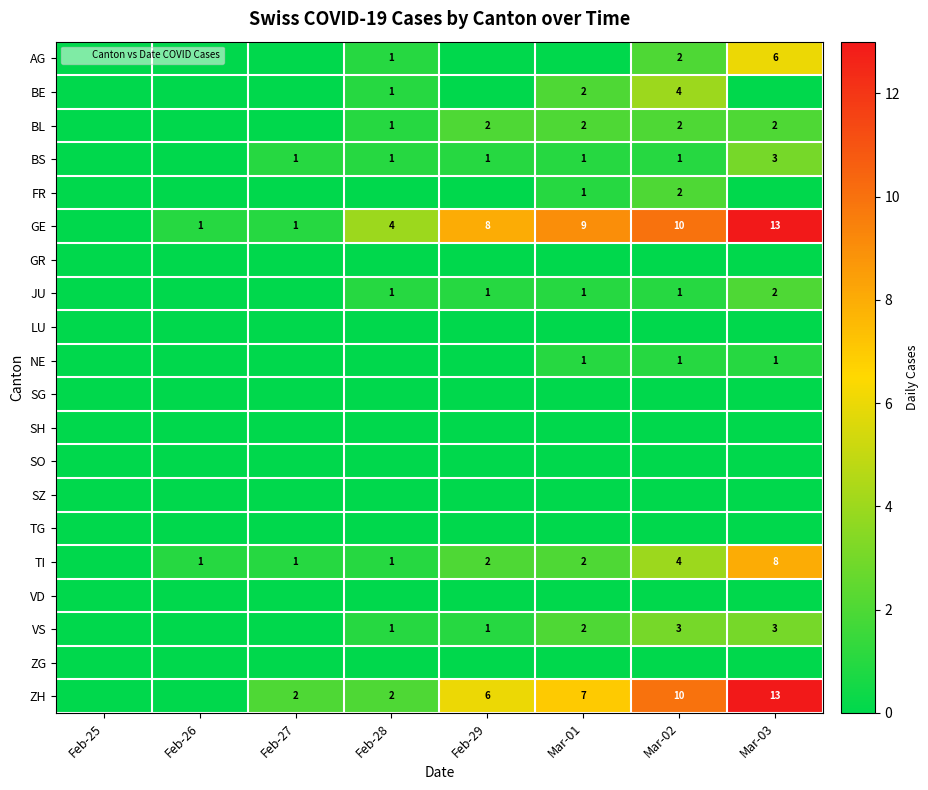

True or false: GR has a value of 0 at Mar-03.

True